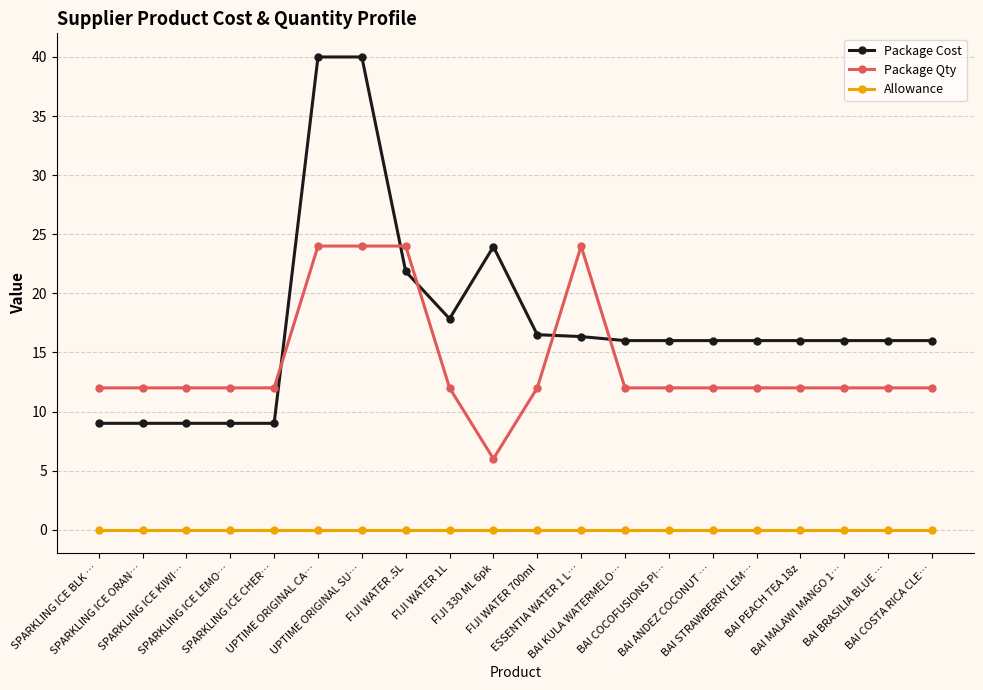

What value does the Package Qty series have at BAI BRASILIA BLUE …?

12.0